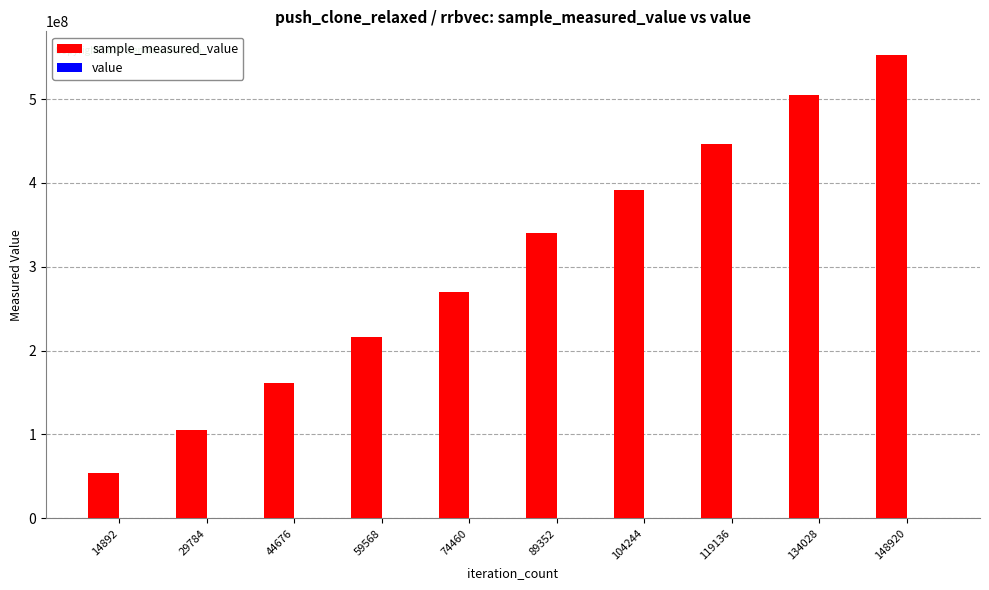

At which category is the sum across all series the highest?

148920